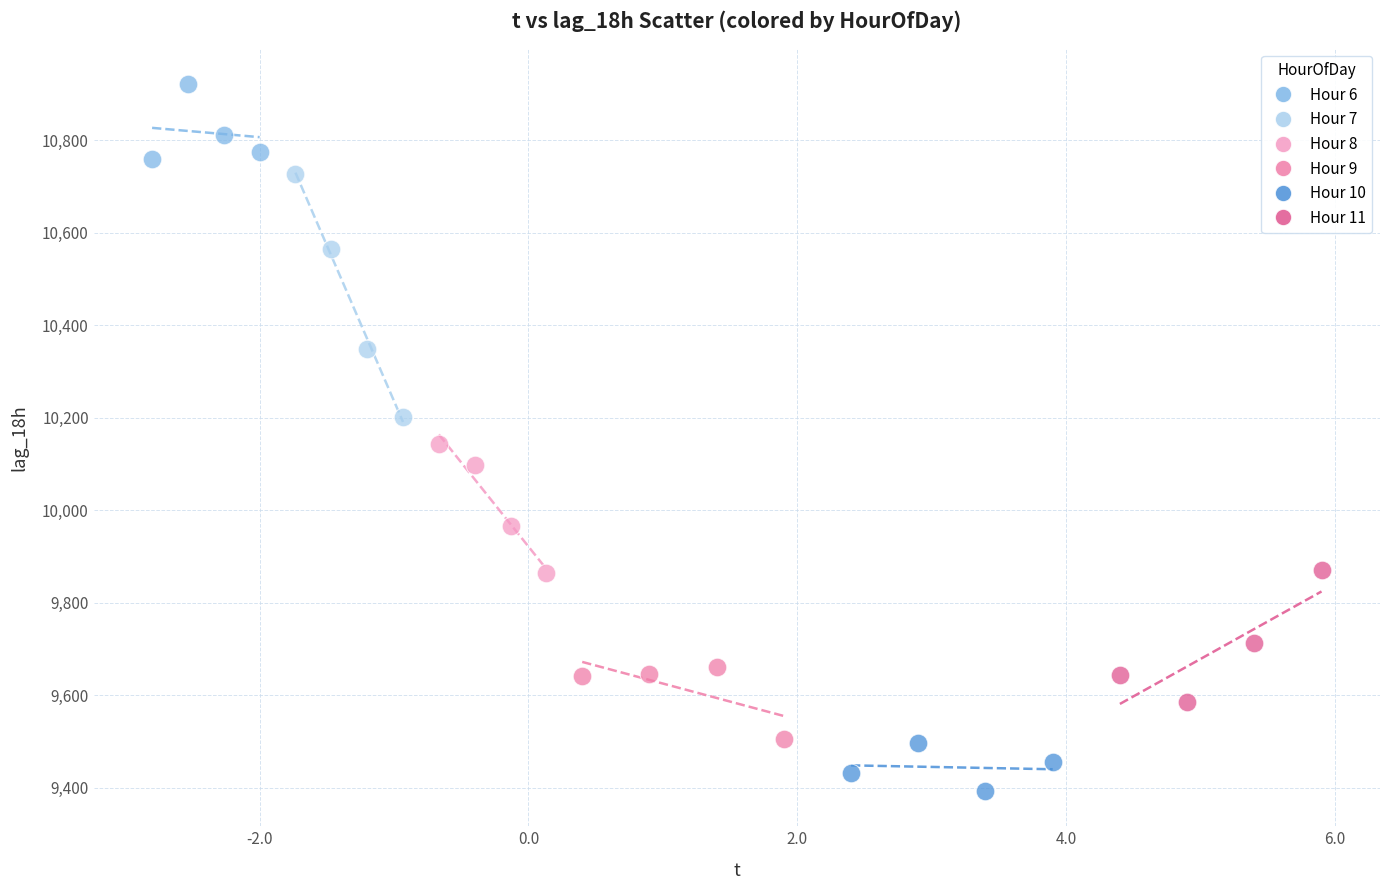

Which series reaches the maximum Y coordinate?

Hour 6